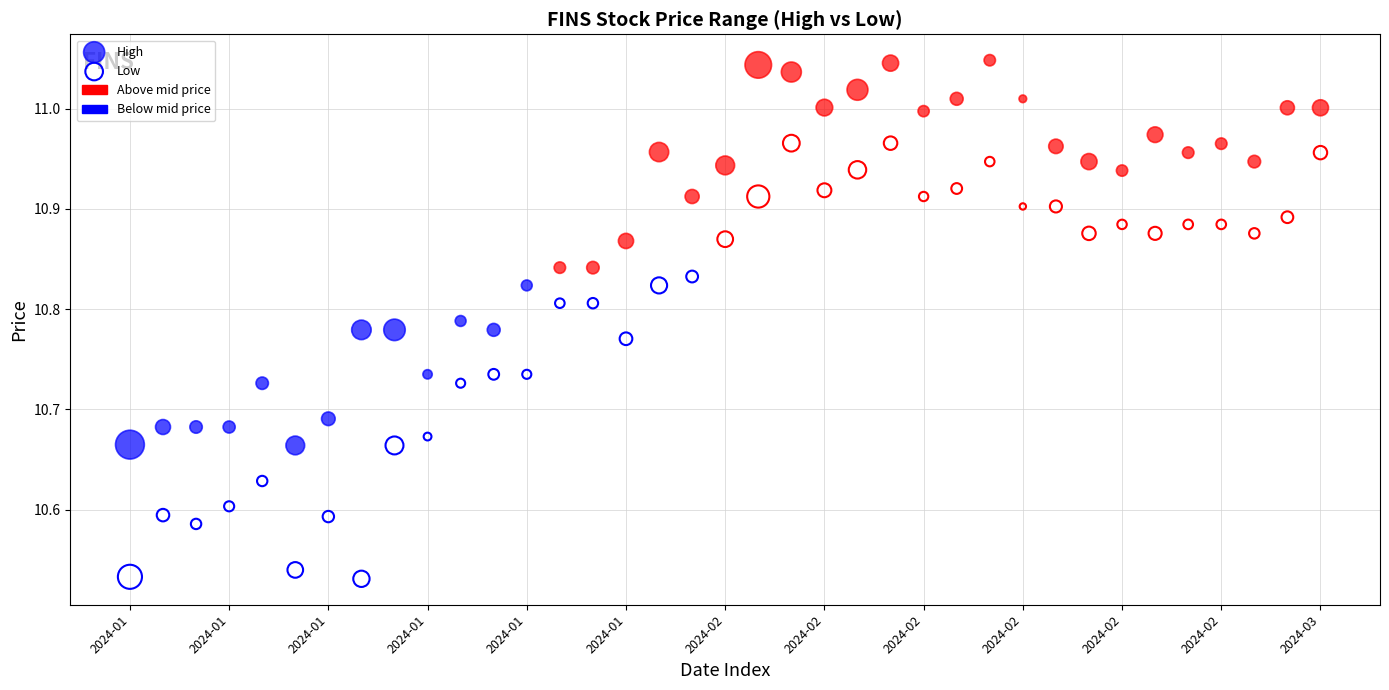

Which series reaches the maximum Y coordinate?

High